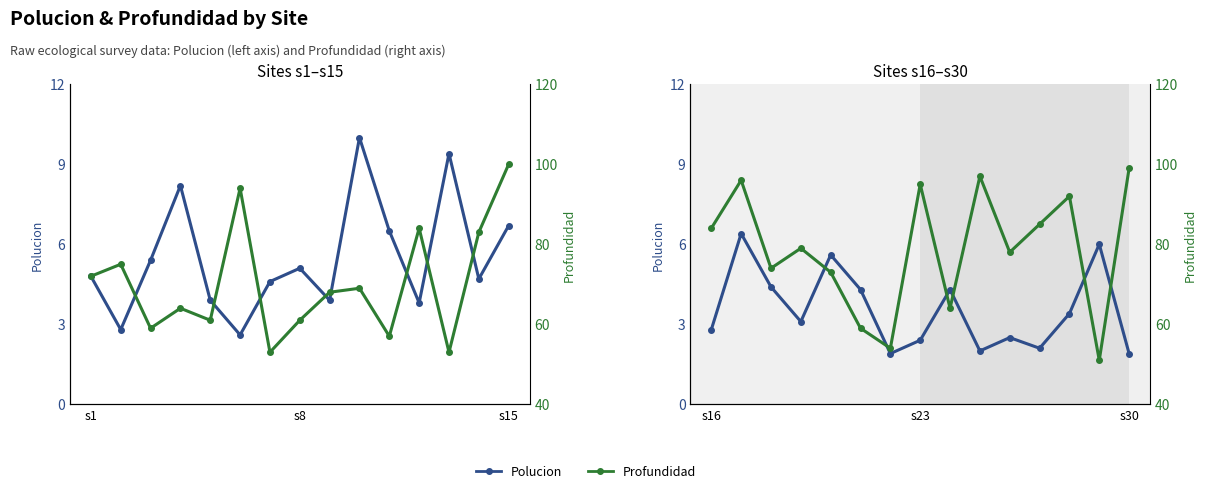

What are all the series names shown in the legend?

Polucion, Profundidad